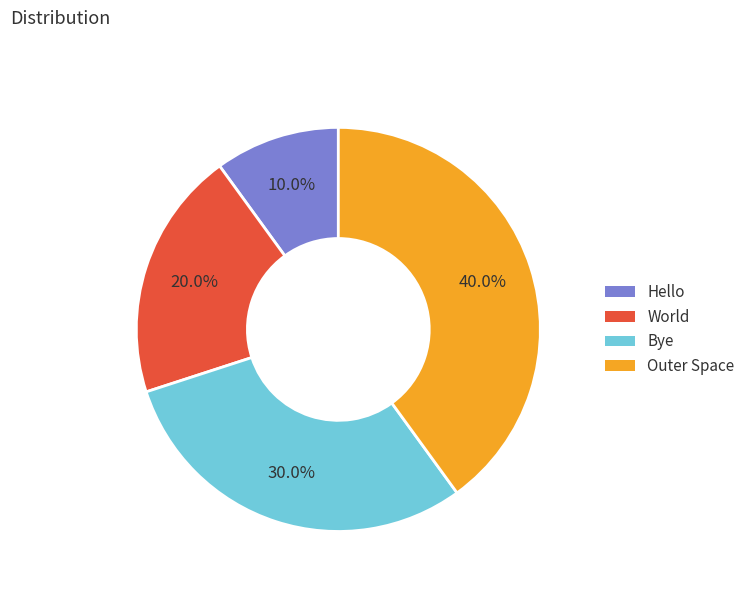

Do Outer Space and Bye together represent more than half of the pie?

Yes